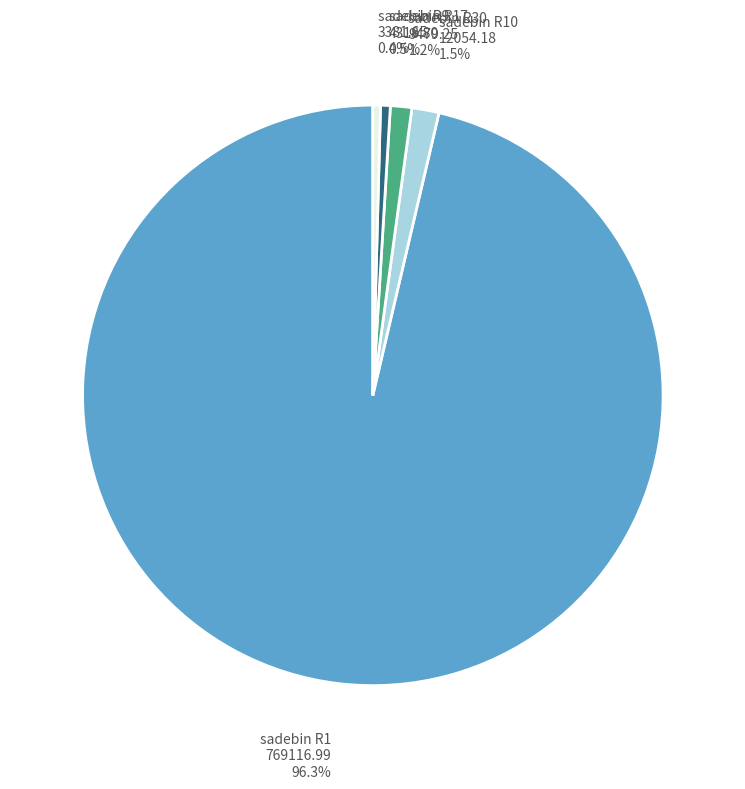

Does sadebin R1 represent more than half of the total?

Yes